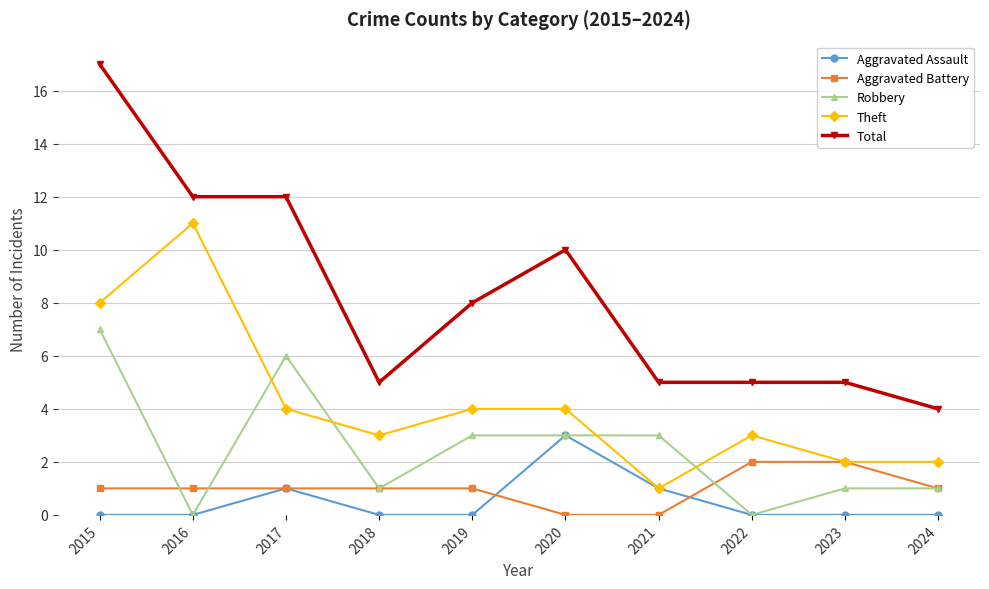

Reading left to right, extract all data points from this chart.

Aggravated Assault: 0	0	1	0	0	3	1	0	0	0
Aggravated Battery: 1	1	1	1	1	0	0	2	2	1
Robbery: 7	0	6	1	3	3	3	0	1	1
Theft: 8	11	4	3	4	4	1	3	2	2
Total: 17	12	12	5	8	10	5	5	5	4